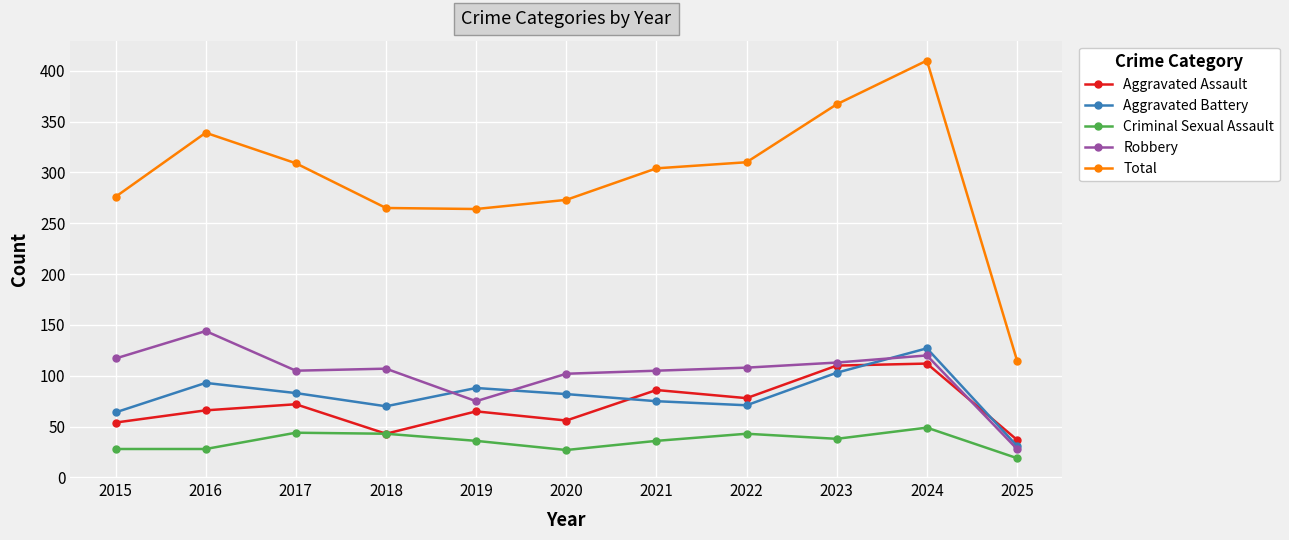

At which category does the chart reach its peak across all series?

2024